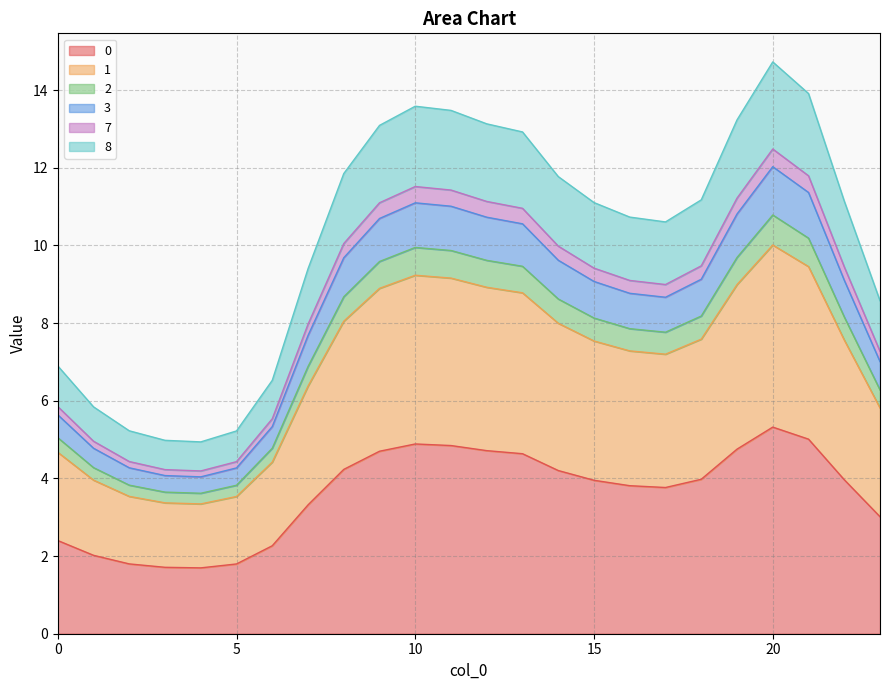

True or false: 1 and 2 intersect in this chart.

False